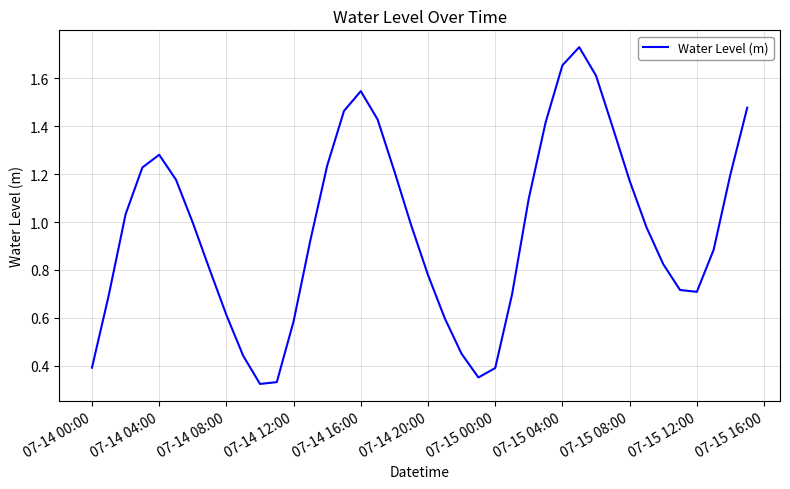

Does the chart display data point markers on the line(s)?

No